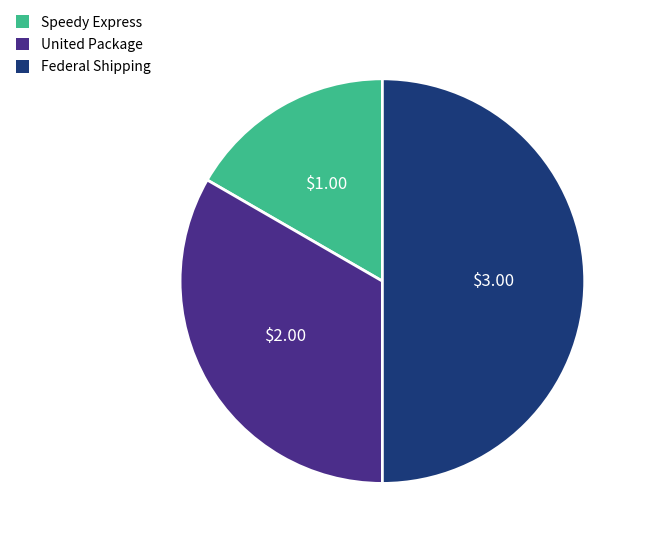

Which category has the biggest portion of the pie?

Federal Shipping